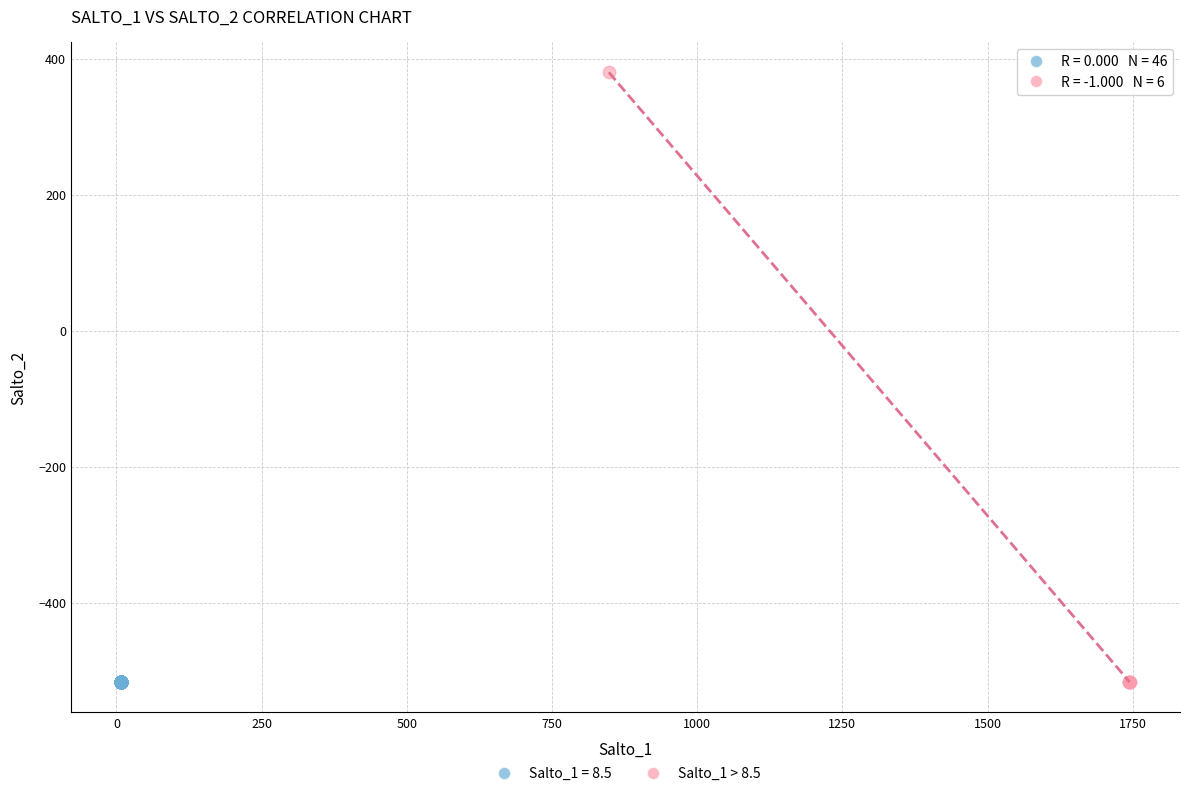

Which series reaches the maximum Y coordinate?

Salto_1 > 8.5